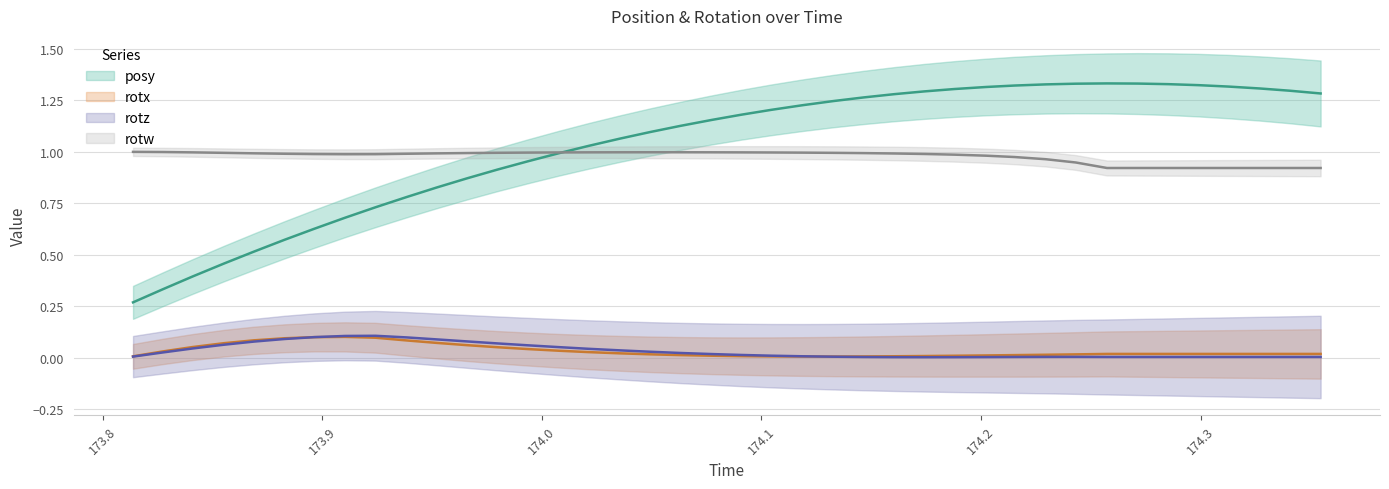

Reading right to left, extract all data points from this chart.

posy: 1.3	1.3	1.3	1.3	1.3	1.3	1.3	1.3	1.3	1.3	1.3	1.3	1.3	1.3	1.3	1.3	1.2	1.2	1.2	1.2	1.2	1.1	1.1	1.1	1.0	1.0	1.0	0.9	0.9	0.8	0.8	0.7	0.7	0.6	0.6	0.5	0.5	0.4	0.3	0.3
rotx: 0.0	0.0	0.0	0.0	0.0	0.0	0.0	0.0	0.0	0.0	0.0	0.0	0.0	0.0	0.0	0.0	0.0	0.0	0.0	0.0	0.0	0.0	0.0	0.0	0.0	0.0	0.0	0.1	0.1	0.1	0.1	0.1	0.1	0.1	0.1	0.1	0.1	0.1	0.0	0.0
rotz: 0.0	0.0	0.0	0.0	0.0	0.0	0.0	0.0	0.0	0.0	0.0	0.0	0.0	0.0	0.0	0.0	0.0	0.0	0.0	0.0	0.0	0.0	0.0	0.0	0.0	0.1	0.1	0.1	0.1	0.1	0.1	0.1	0.1	0.1	0.1	0.1	0.1	0.0	0.0	0.0
rotw: 0.9	0.9	0.9	0.9	0.9	0.9	0.9	0.9	0.9	1.0	1.0	1.0	1.0	1.0	1.0	1.0	1.0	1.0	1.0	1.0	1.0	1.0	1.0	1.0	1.0	1.0	1.0	1.0	1.0	1.0	1.0	1.0	1.0	1.0	1.0	1.0	1.0	1.0	1.0	1.0